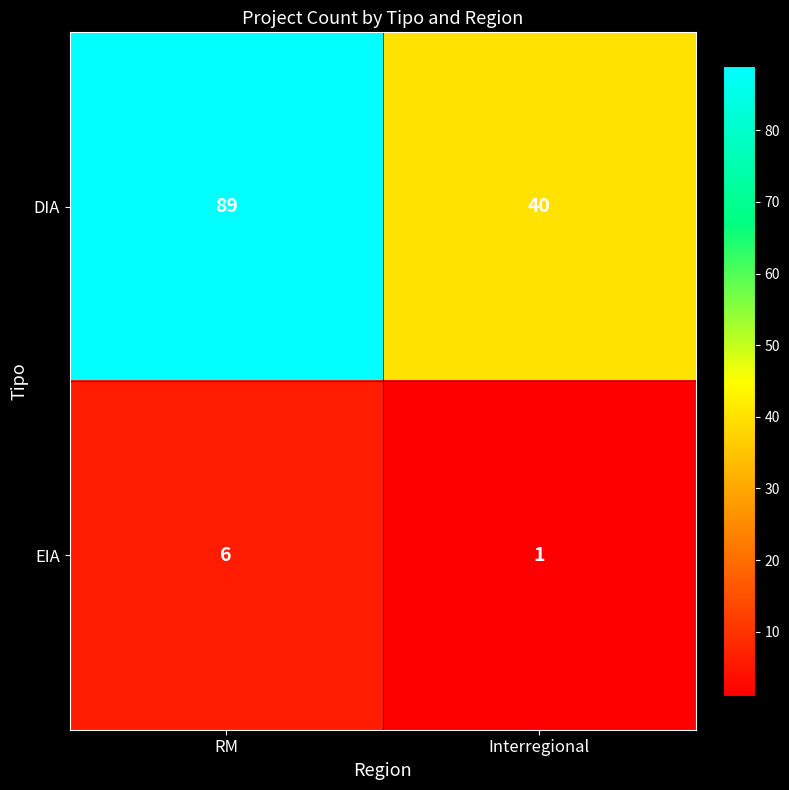

List the series in order of their overall mean, highest first.

DIA, EIA